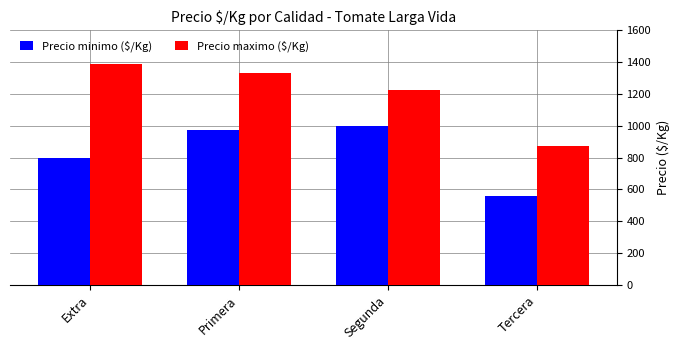

What is the total value across all series at Primera?

2305